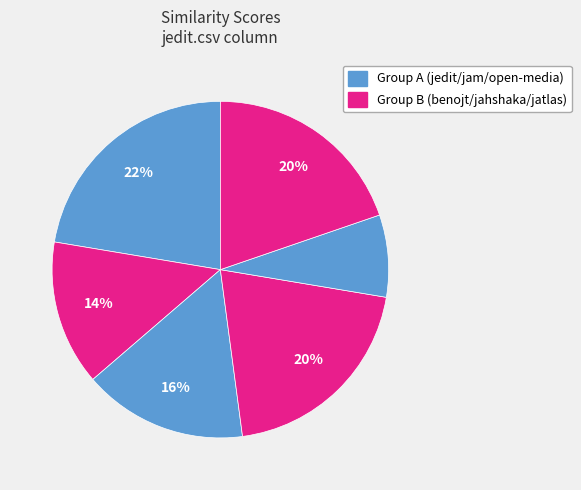

Count the number of slices in the pie.

6